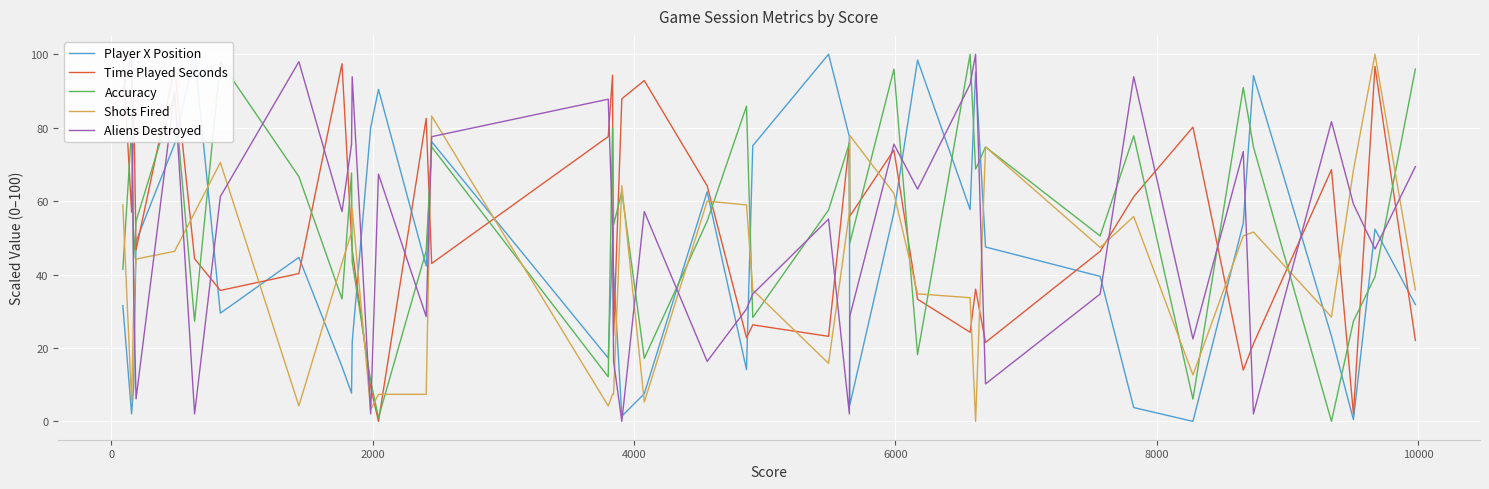

How many lines are shown in the chart?

5